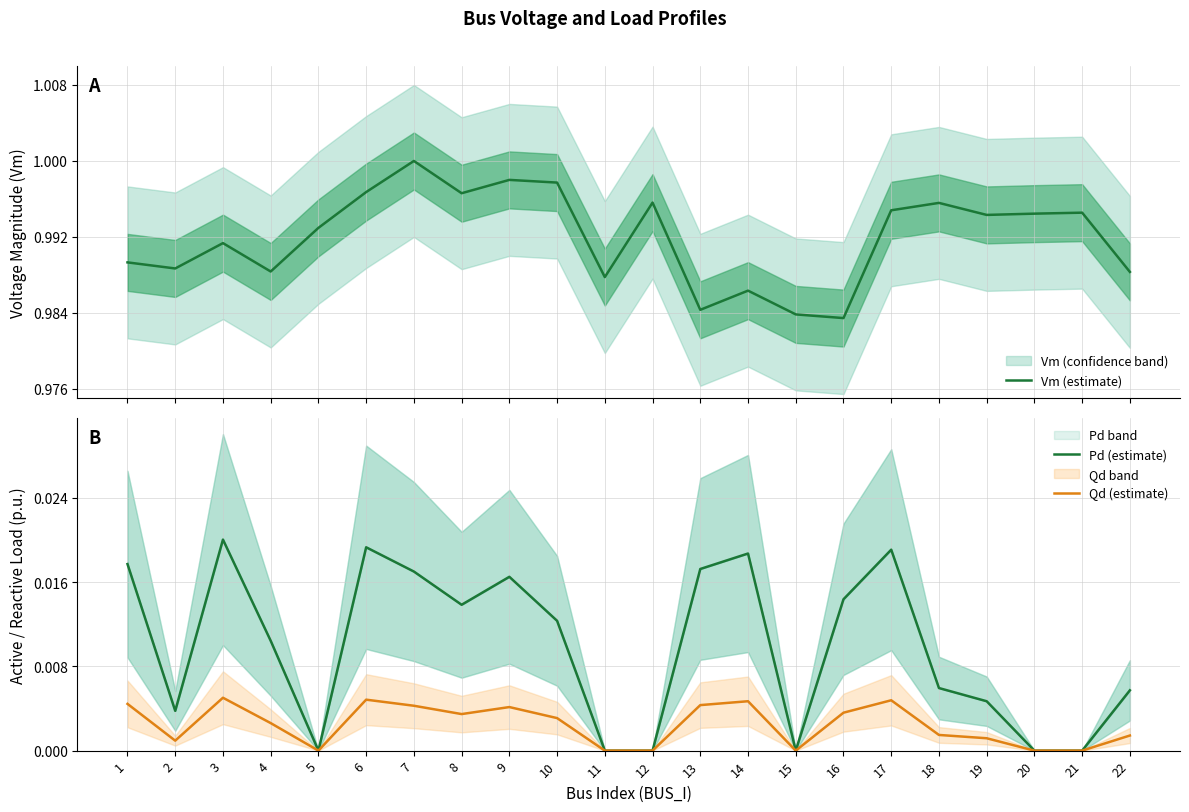

Which series has the largest total across all categories?

Vm (estimate)